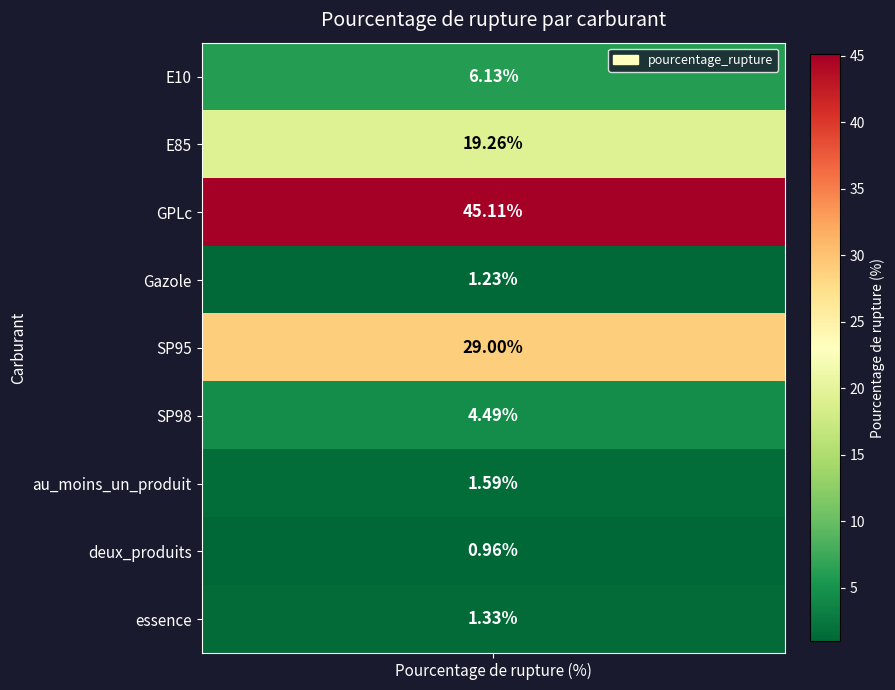

Rank the categories by value from highest to lowest.

GPLc, SP95, E85, E10, SP98, au_moins_un_produit, essence, Gazole, deux_produits